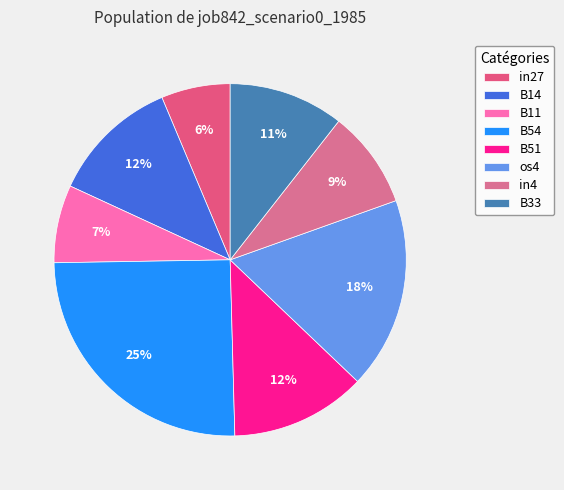

Which slice is the smallest?

in27